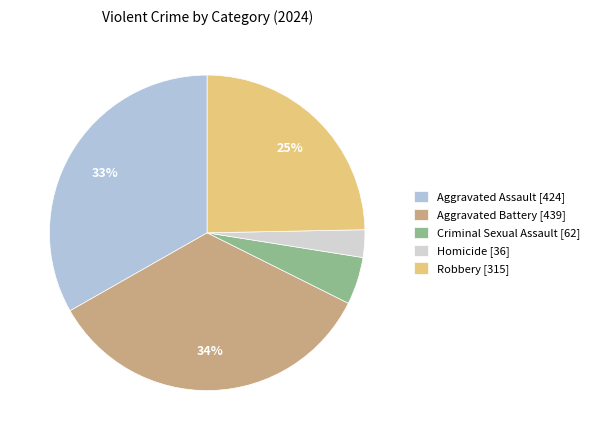

To the nearest percent, what is the difference between the Aggravated Battery and Aggravated Assault slice percentages?

1%